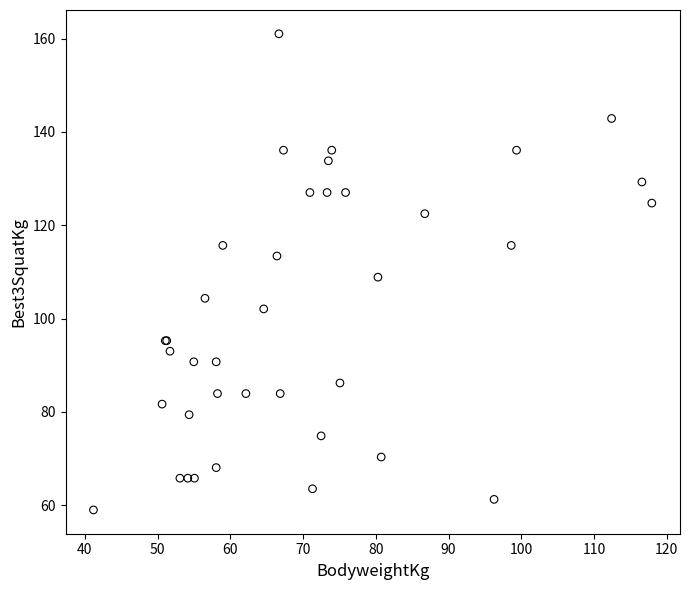

What Y value in the scatter plot is closest to 110?

108.9